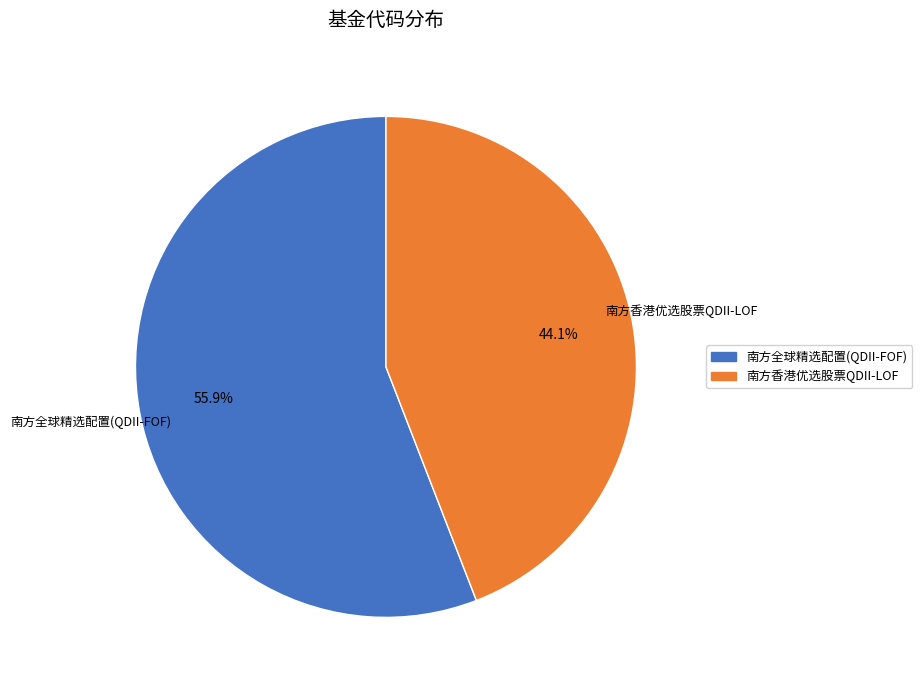

Does 南方全球精选配置(QDII-FOF) represent more than half of the total?

Yes